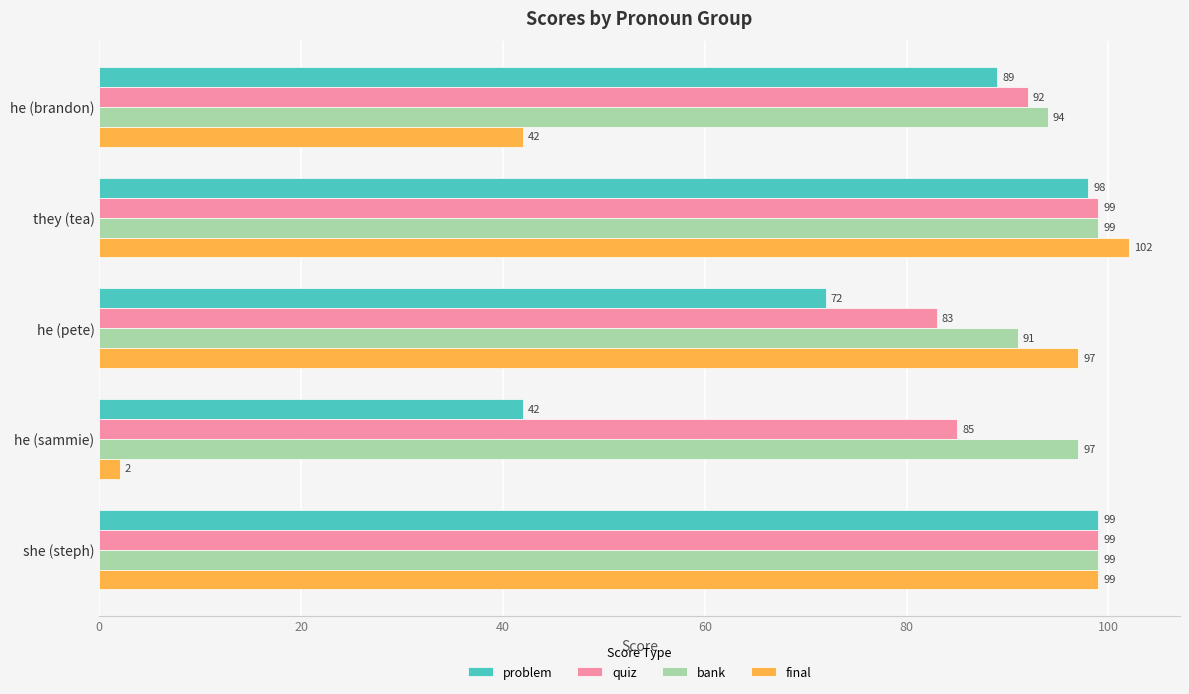

Which series has the largest total across all categories?

bank